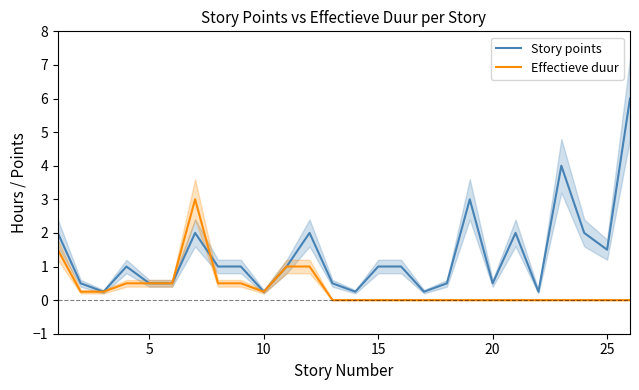

True or false: Effectieve duur has a value of 0.0 at 25.

True